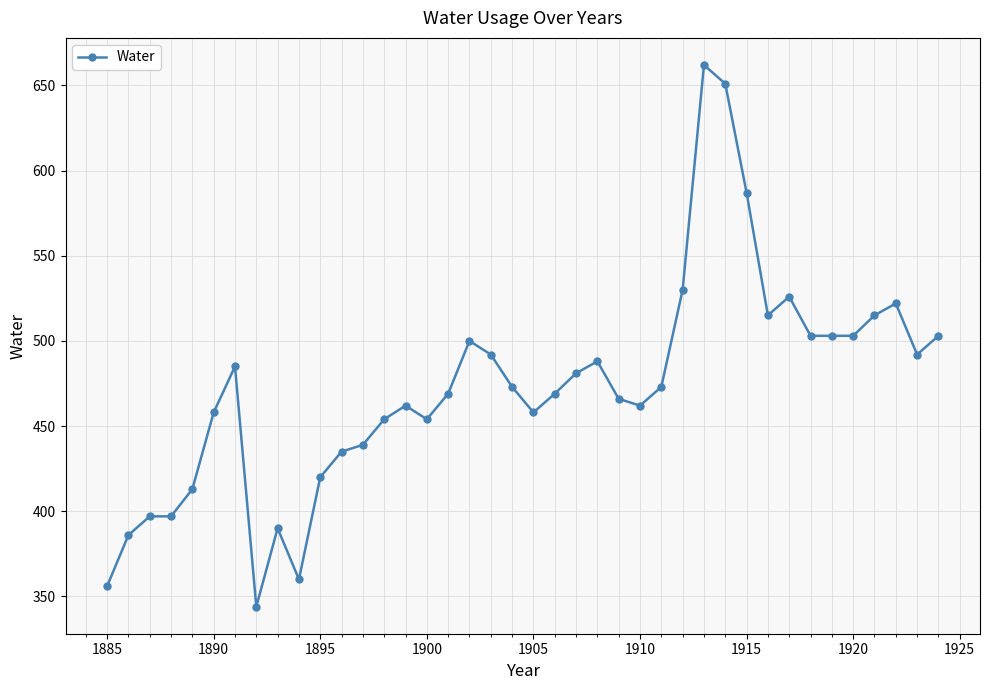

How many lines are shown in the chart?

1